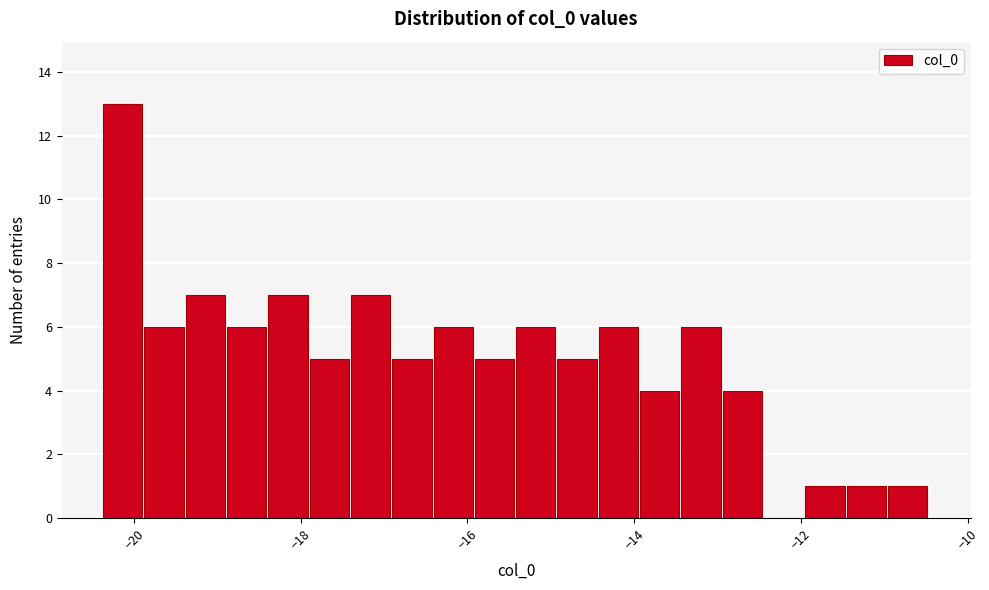

Read against the x-axis, roughly where is the centre of the tallest bar?

-20.2